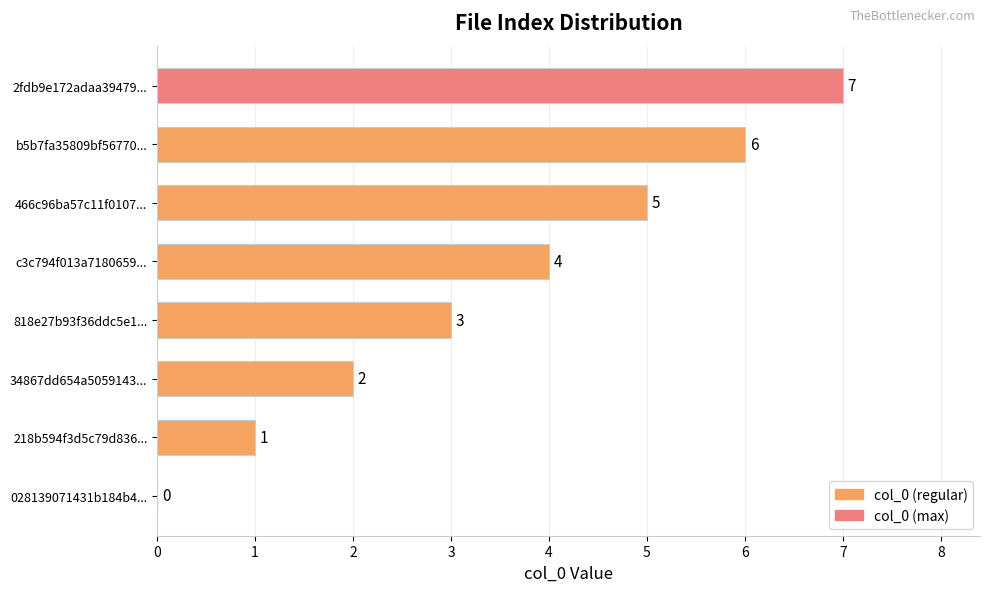

Between c3c794f013a7180659... and 2fdb9e172adaa39479..., which is larger?

2fdb9e172adaa39479...